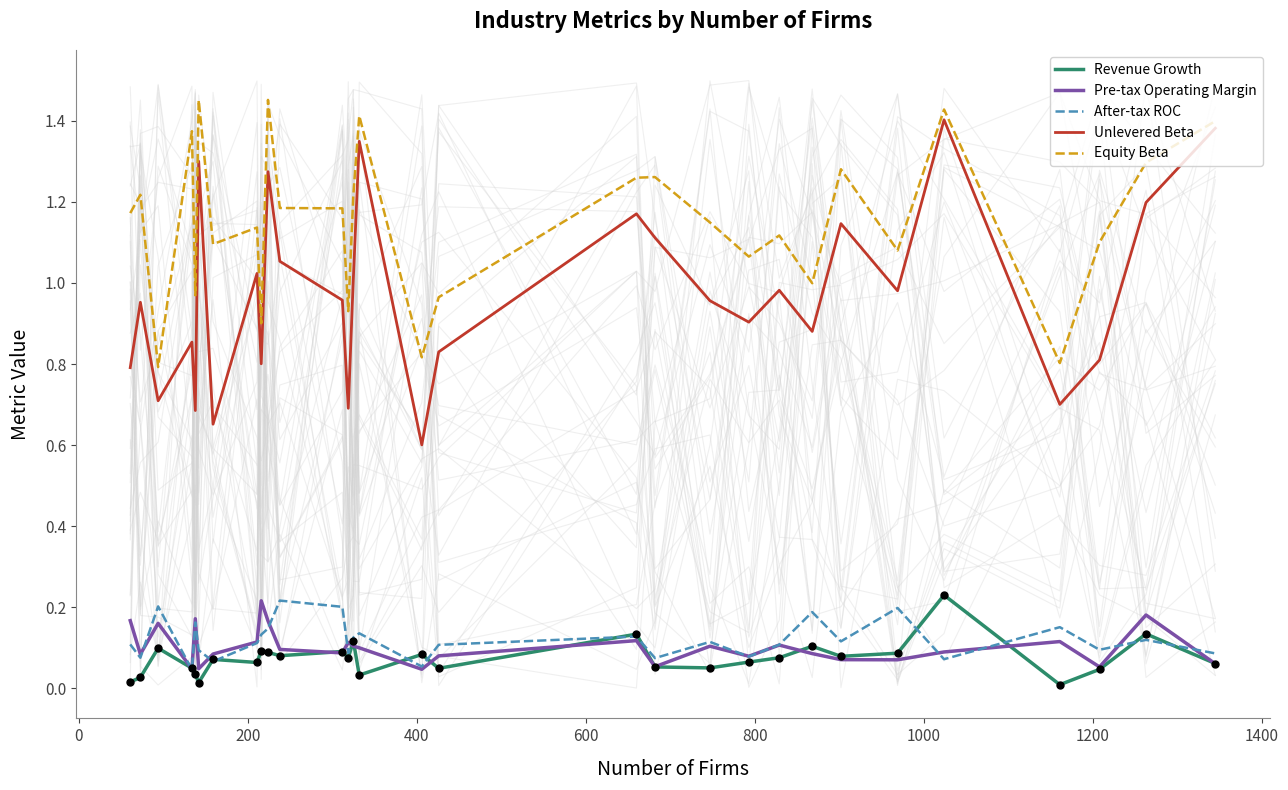

Which series has the largest Y range (max minus min)?

Unlevered Beta